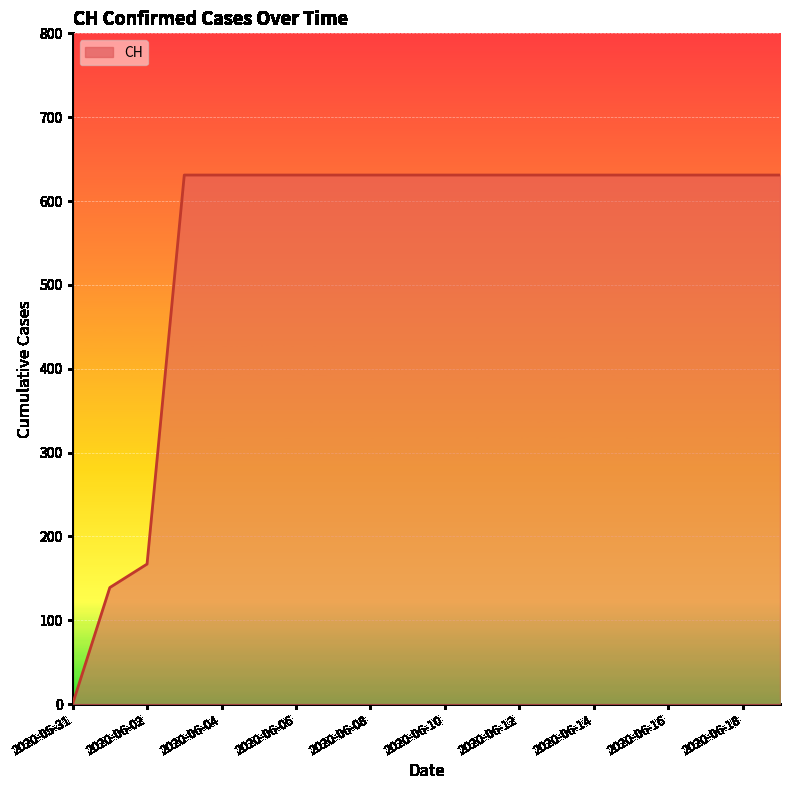

Reading left to right, extract all data points from this chart.

0	139	167	631	631	631	631	631	631	631	631	631	631	631	631	631	631	631	631	631